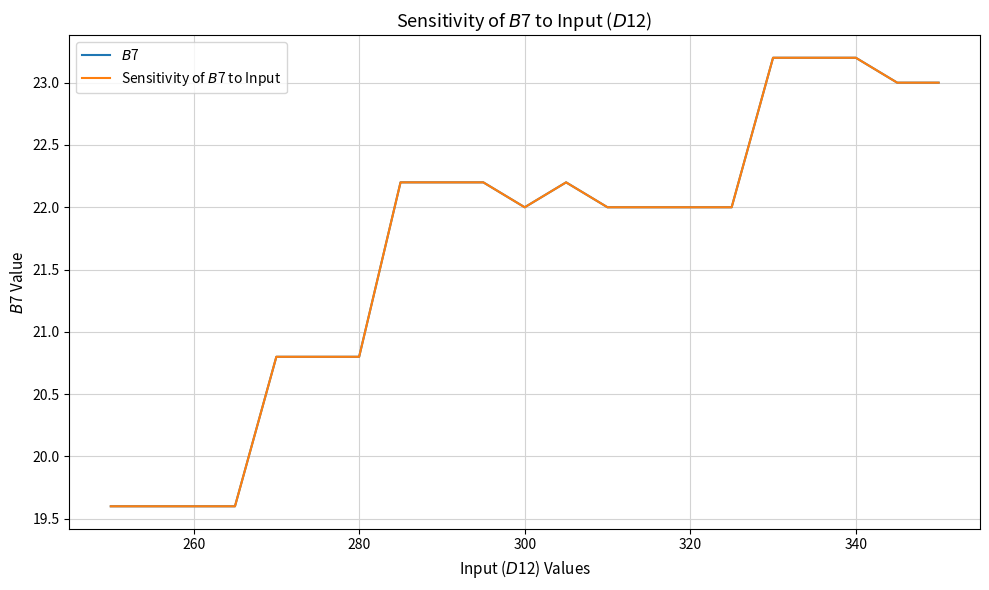

True or false: Sensitivity of $B$7 to Input and $B$7 intersect in this chart.

False